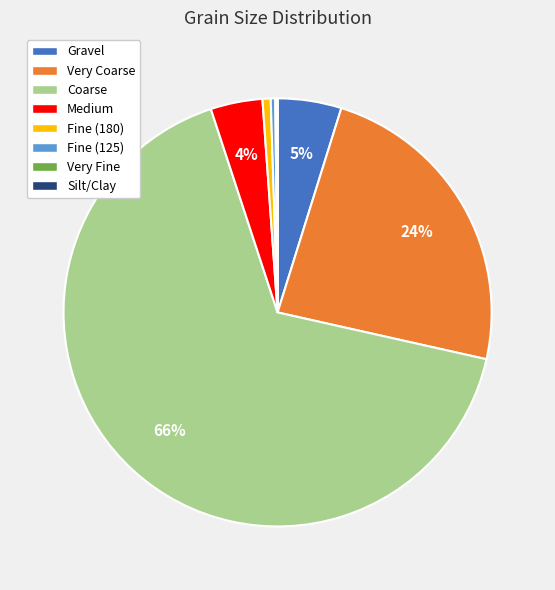

To the nearest percent, what portion does Gravel represent?

5%